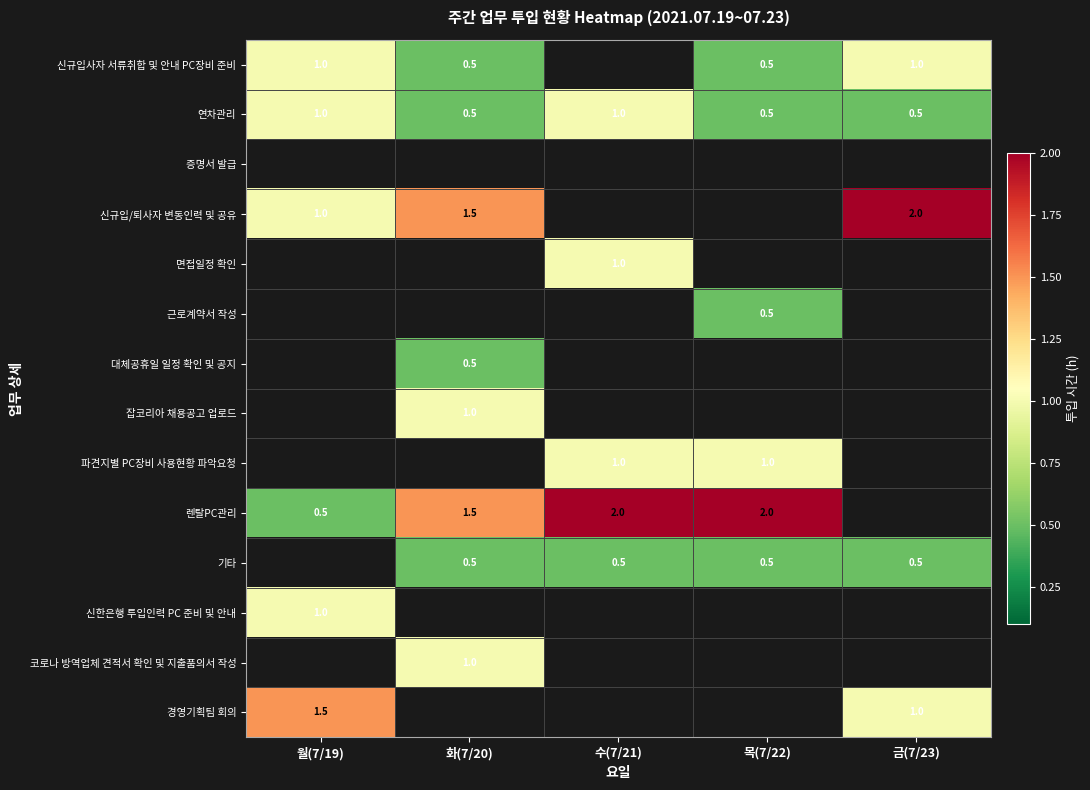

Which has a higher value, 화(7/20) or 목(7/22)?

화(7/20)